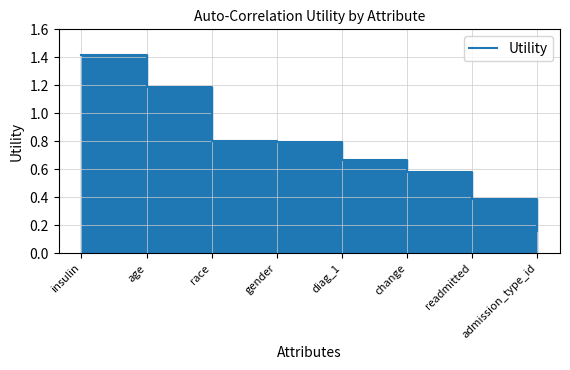

What is the value of the 3rd point from the left?

0.8